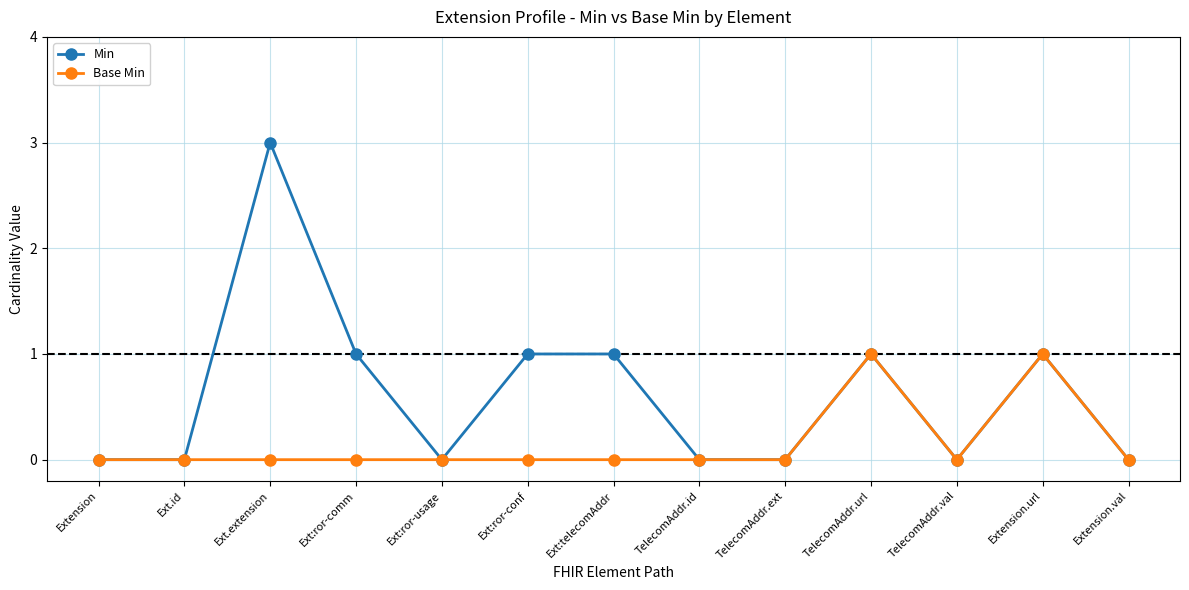

Reading left to right, transcribe all the data shown in this chart.

Min: Extension=0	Ext.id=0	Ext.extension=3	Ext:ror-comm=1	Ext:ror-usage=0	Ext:ror-conf=1	Ext:telecomAddr=1	TelecomAddr.id=0	TelecomAddr.ext=0	TelecomAddr.url=1	TelecomAddr.val=0	Extension.url=1	Extension.val=0
Base Min: Extension=0	Ext.id=0	Ext.extension=0	Ext:ror-comm=0	Ext:ror-usage=0	Ext:ror-conf=0	Ext:telecomAddr=0	TelecomAddr.id=0	TelecomAddr.ext=0	TelecomAddr.url=1	TelecomAddr.val=0	Extension.url=1	Extension.val=0